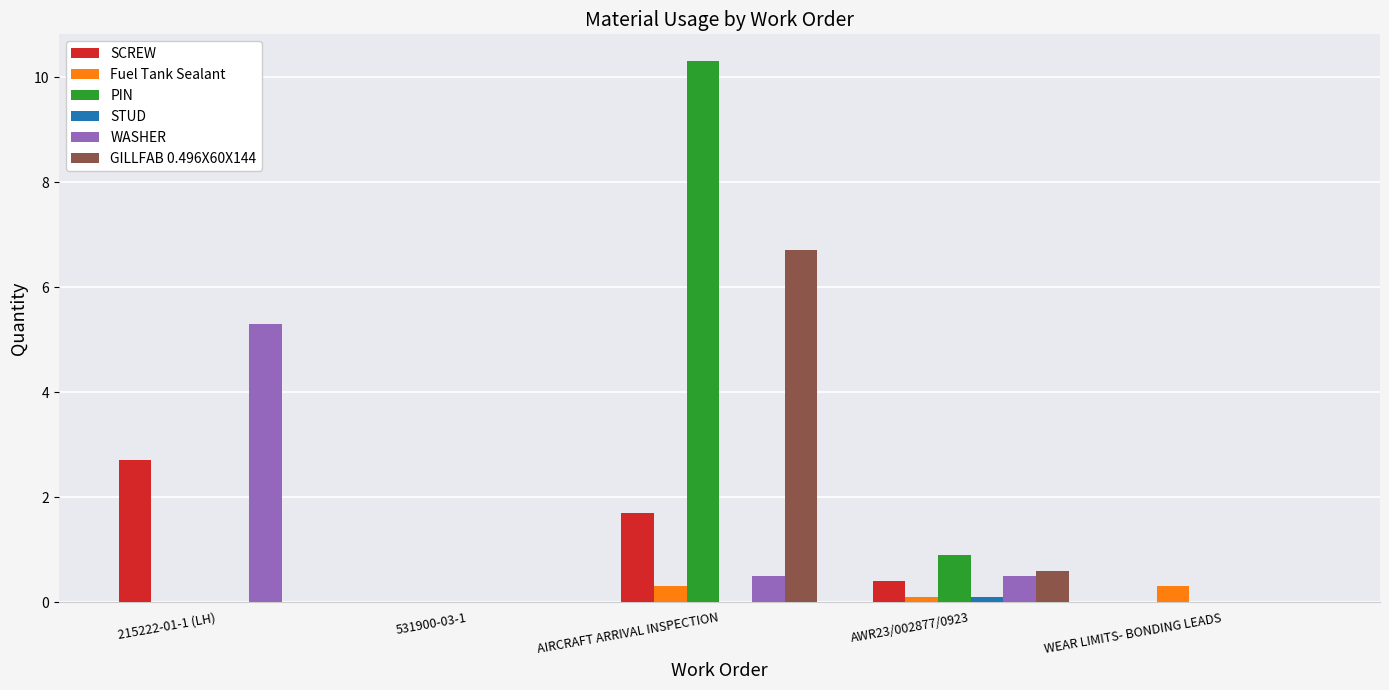

What is the sum of the GILLFAB 0.496X60X144 values at 215222-01-1 (LH) and AIRCRAFT ARRIVAL INSPECTION?

6.7